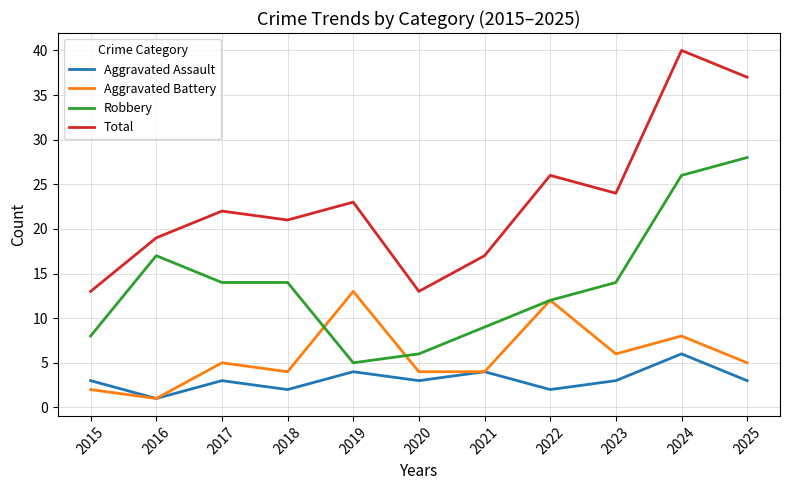

True or false: Aggravated Battery and Robbery cross at least once.

True